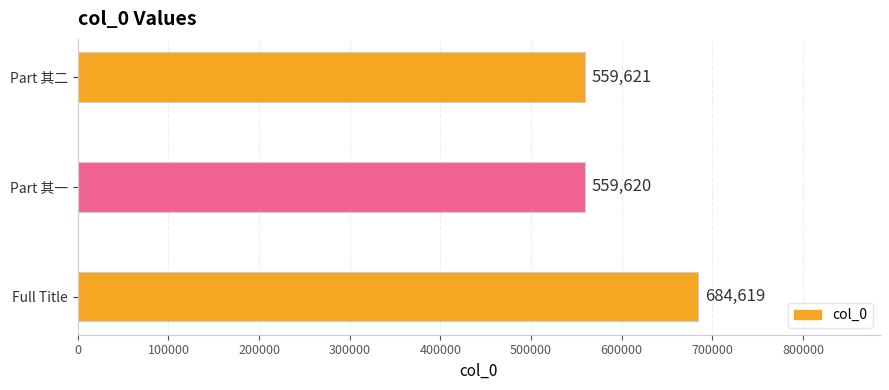

What is the difference between the maximum and minimum values?

124999